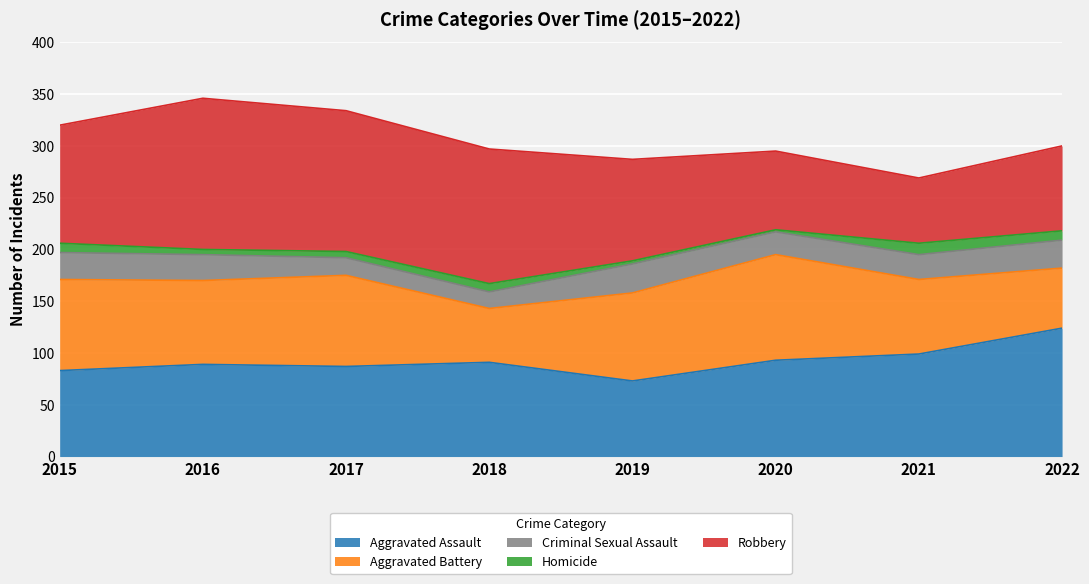

Reading left to right, list all the values displayed in this chart.

Aggravated Assault: 2015=83	2016=89	2017=87	2018=91	2019=73	2020=93	2021=99	2022=124
Aggravated Battery: 2015=88	2016=81	2017=88	2018=52	2019=85	2020=102	2021=72	2022=58
Criminal Sexual Assault: 2015=26	2016=25	2017=17	2018=16	2019=28	2020=22	2021=24	2022=27
Homicide: 2015=9	2016=5	2017=6	2018=8	2019=3	2020=2	2021=11	2022=9
Robbery: 2015=114	2016=146	2017=136	2018=130	2019=98	2020=76	2021=63	2022=82